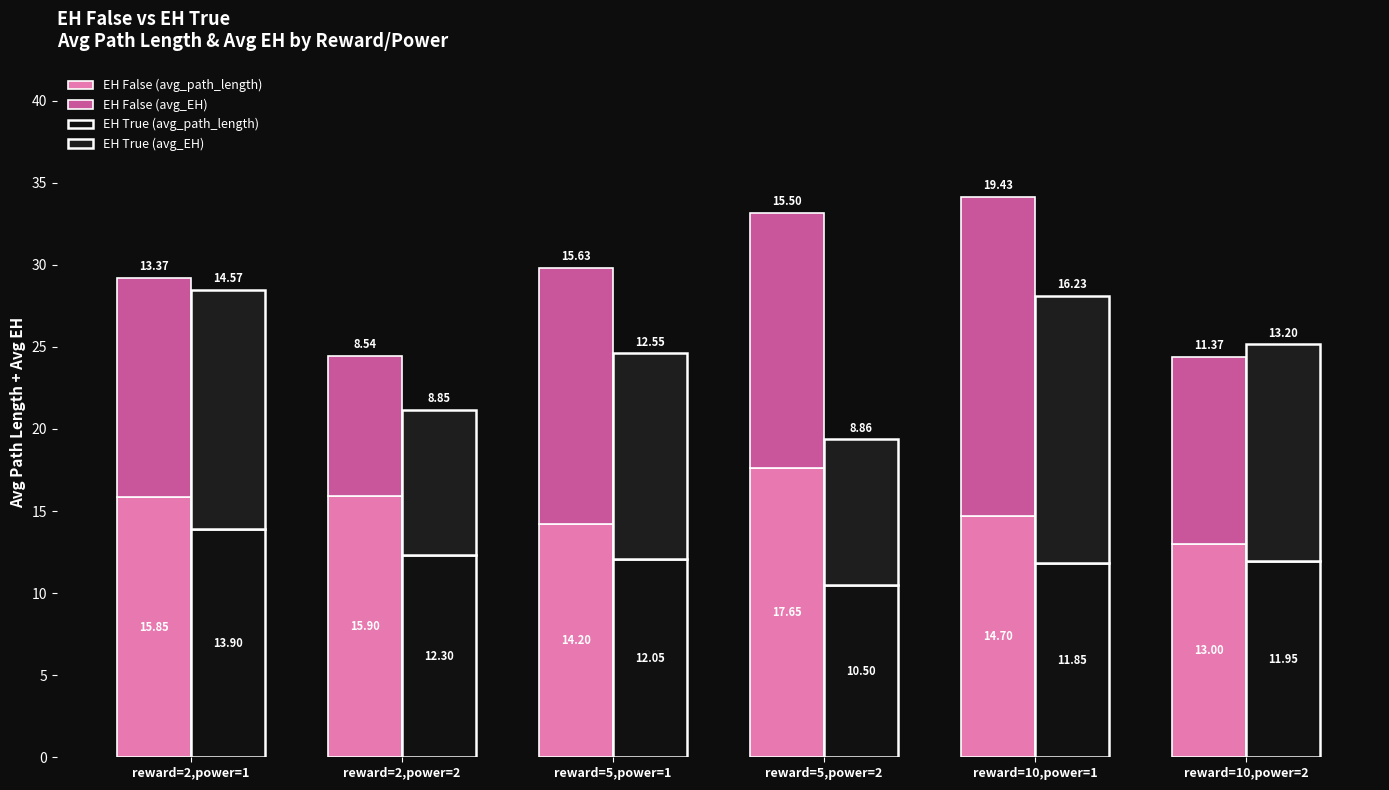

Read the EH False (avg_path_length) value at reward=5,power=2.

17.6